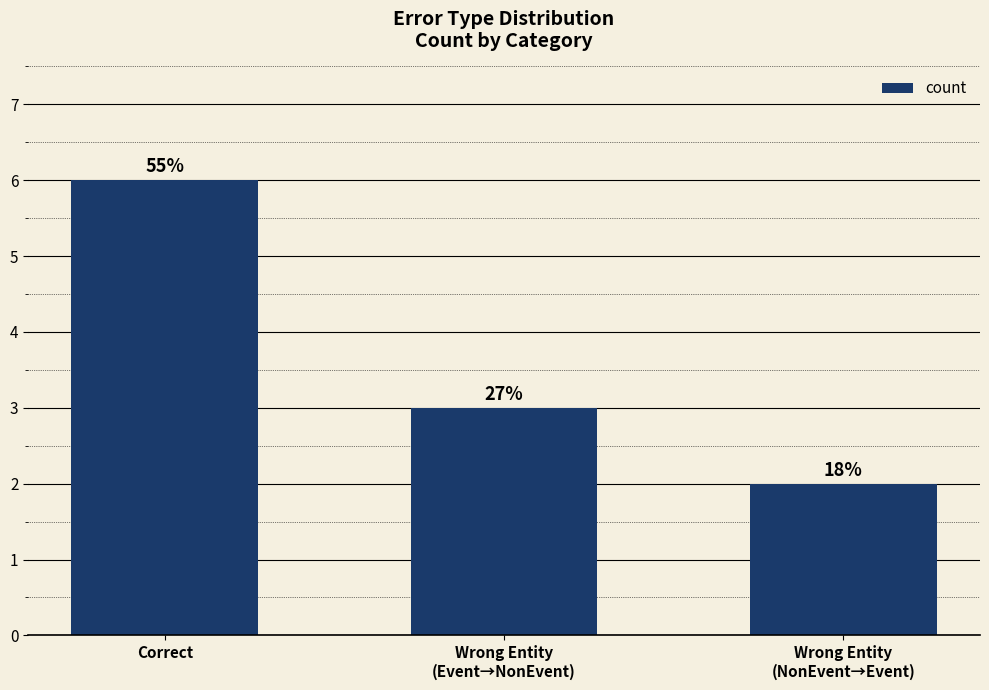

How many bars are there in total?

3